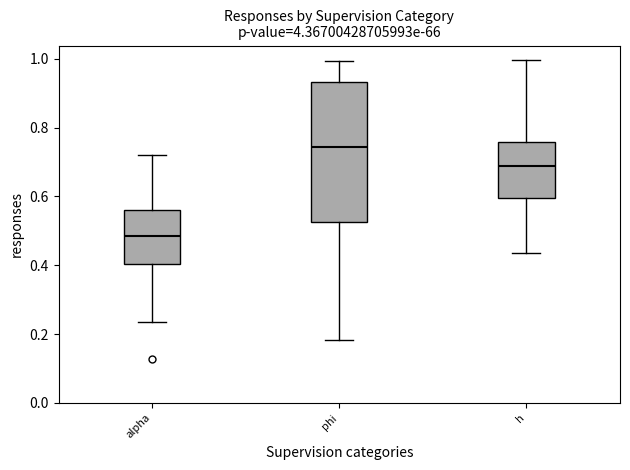

Where is the lower edge of the box for alpha on the y-axis? The values are not printed on the chart, so give them approximately, as read against the axis.

0.40